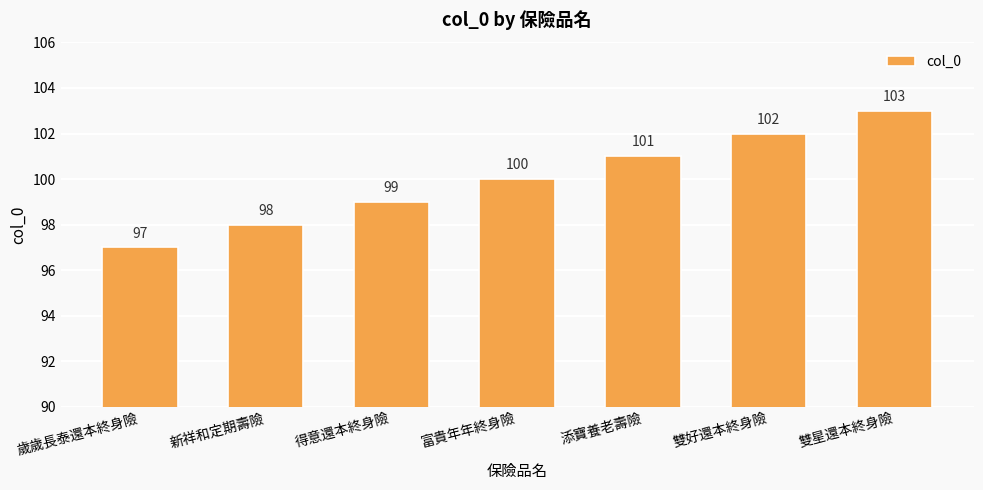

Rank the categories by value from highest to lowest.

雙星還本終身險, 雙好還本終身險, 添寶養老壽險, 富貴年年終身險, 得意還本終身險, 新祥和定期壽險, 歲歲長泰還本終身險